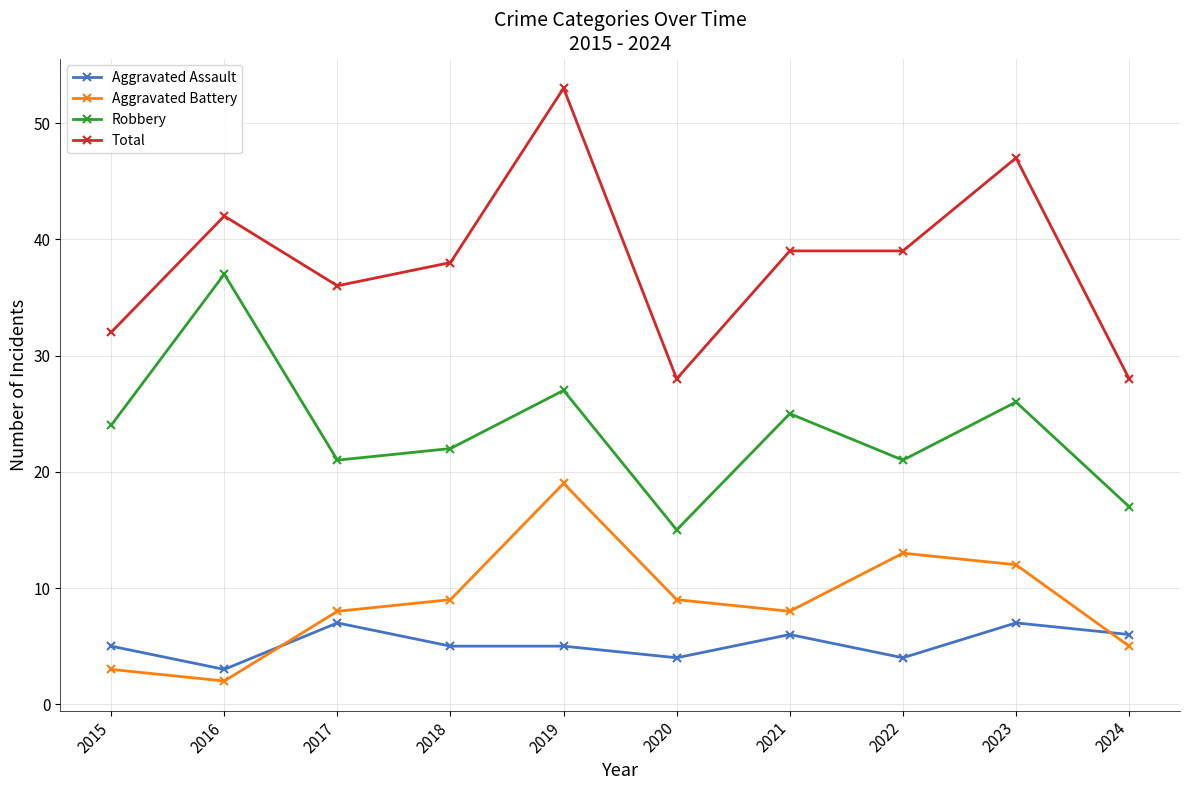

Where is the first local maximum for Aggravated Assault?

2017